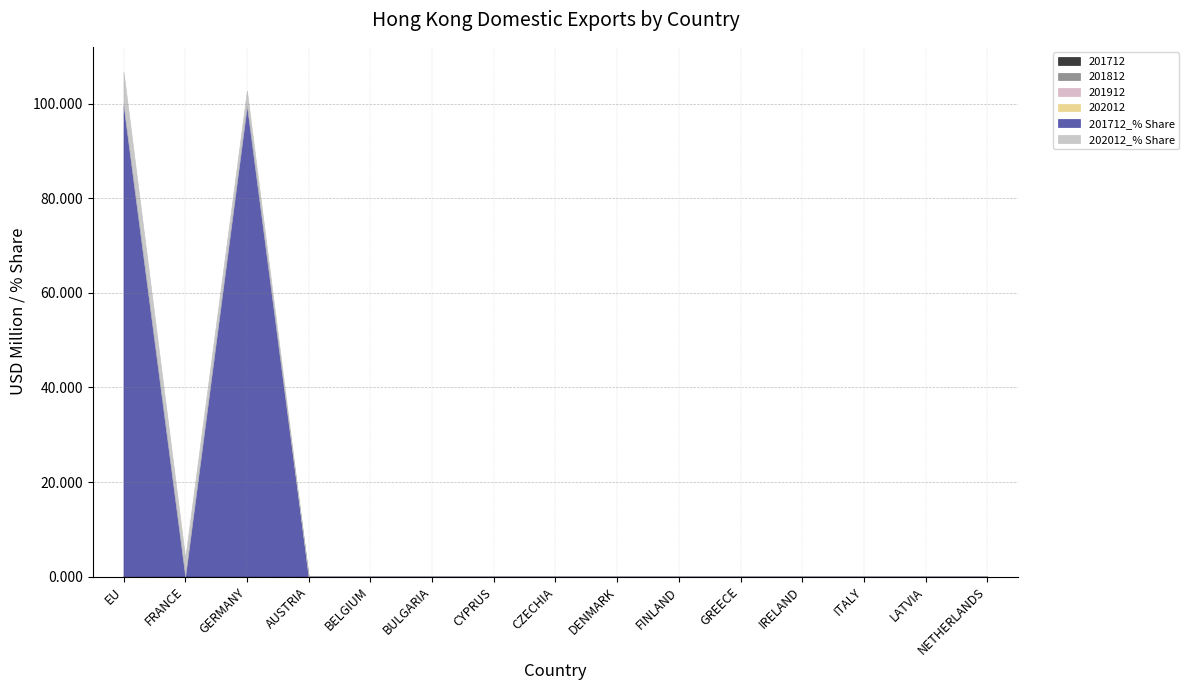

Does the chart have visible grid lines?

Yes